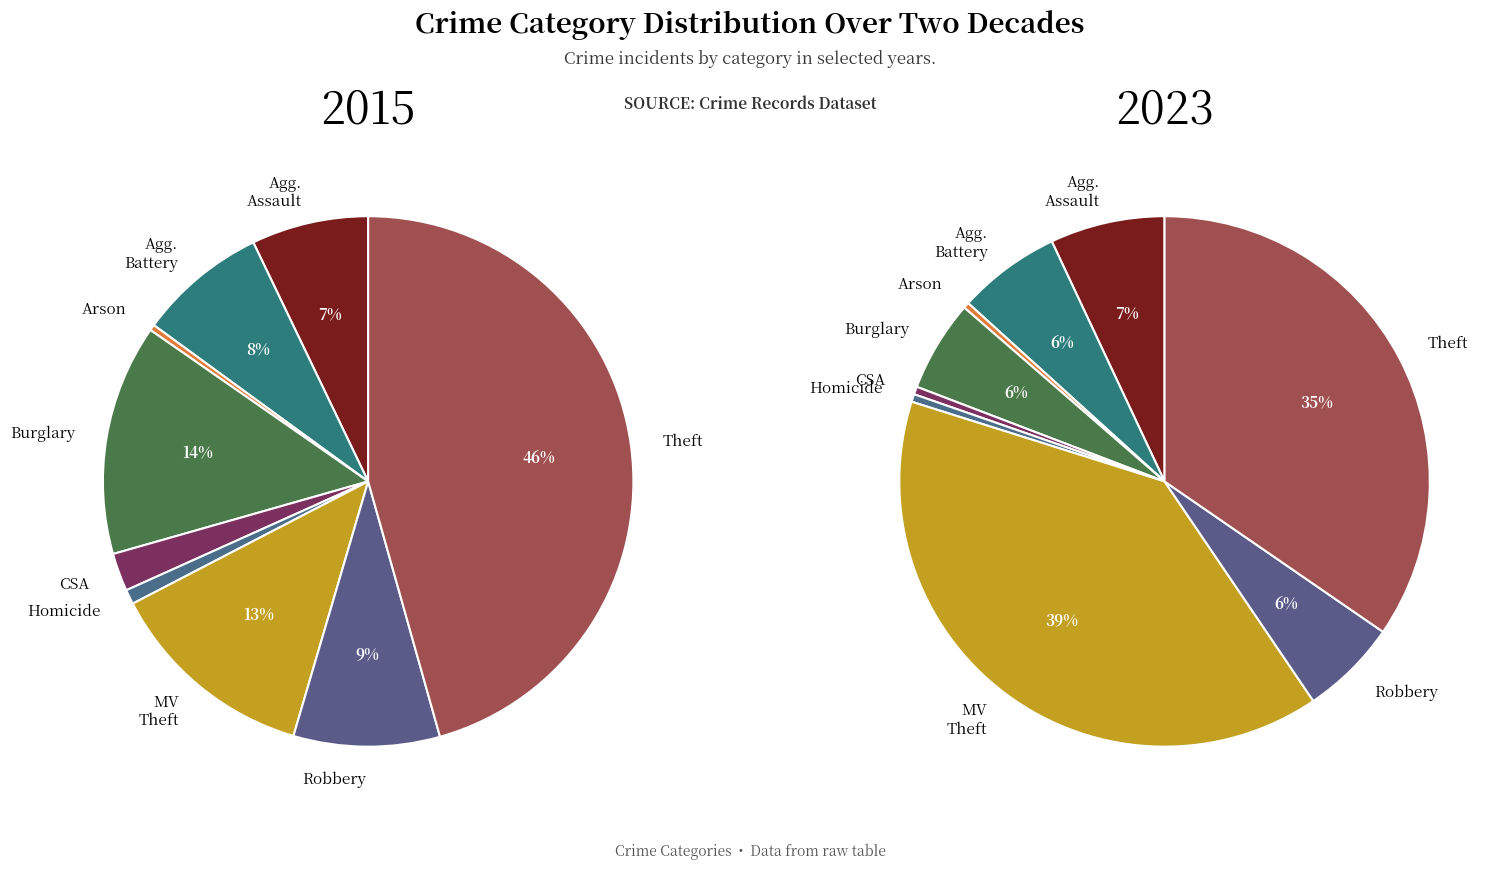

The Motor Vehicle Theft slice represents 39% of the pie. True or false?

True